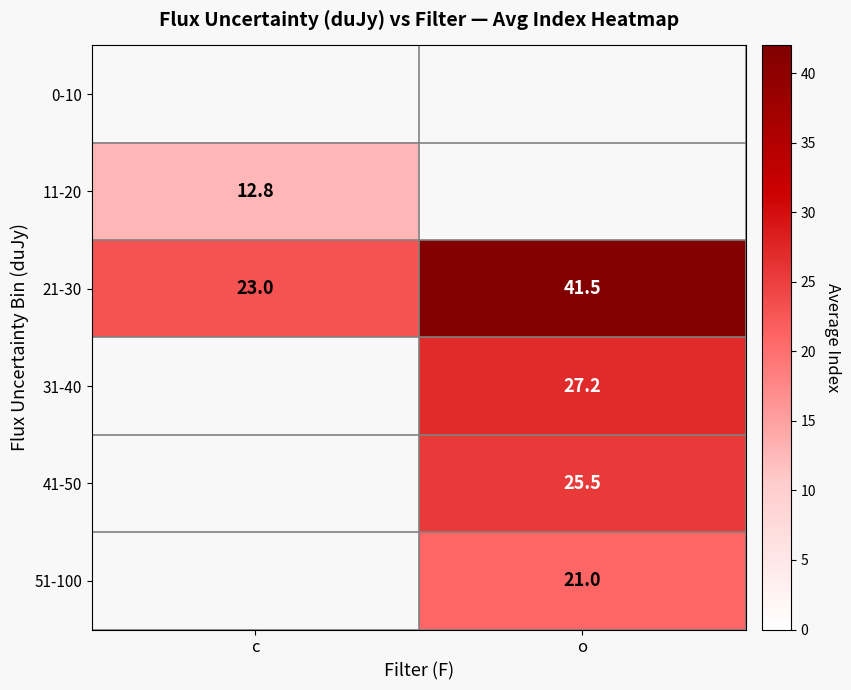

Where does the 21-30 series first go above 41?

o